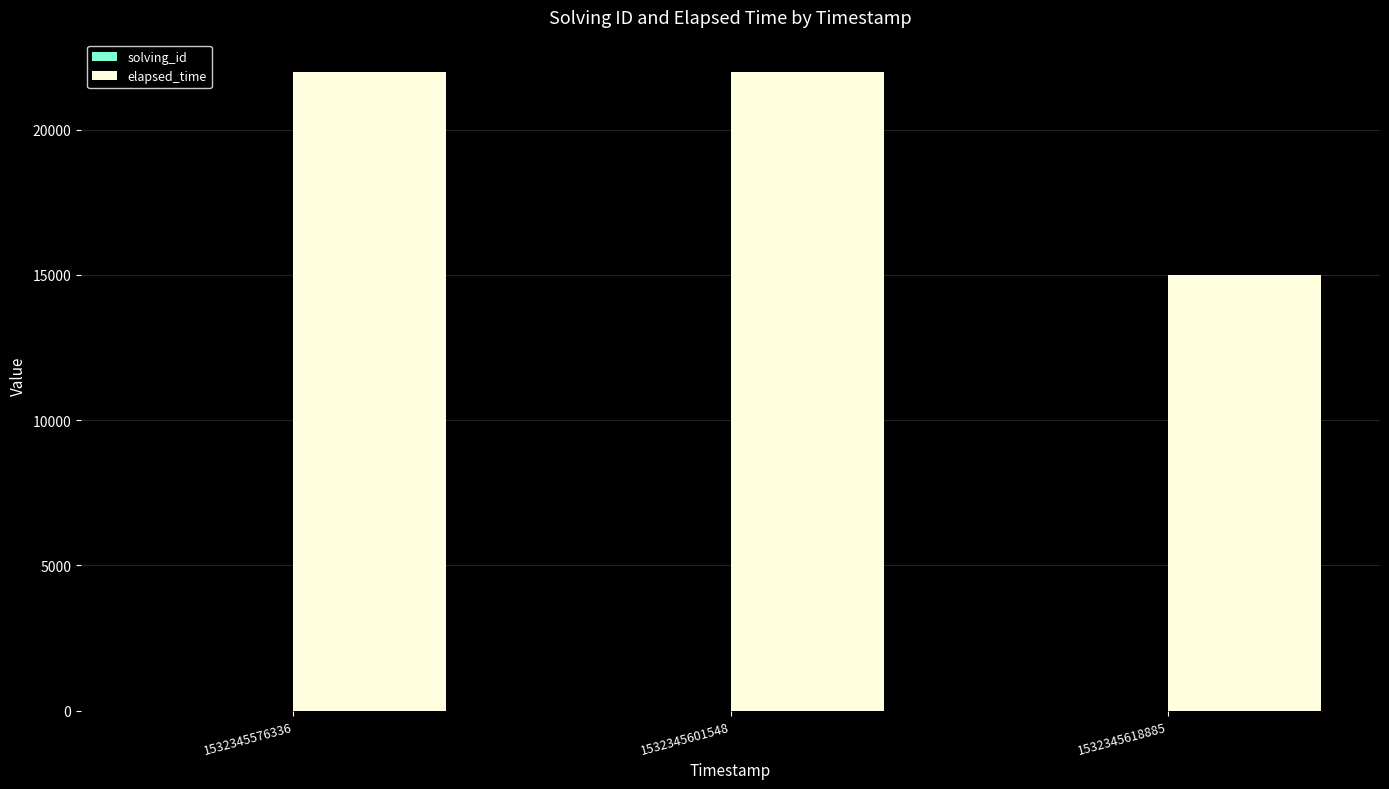

Are the bars grouped side by side (vs. stacked)?

Yes